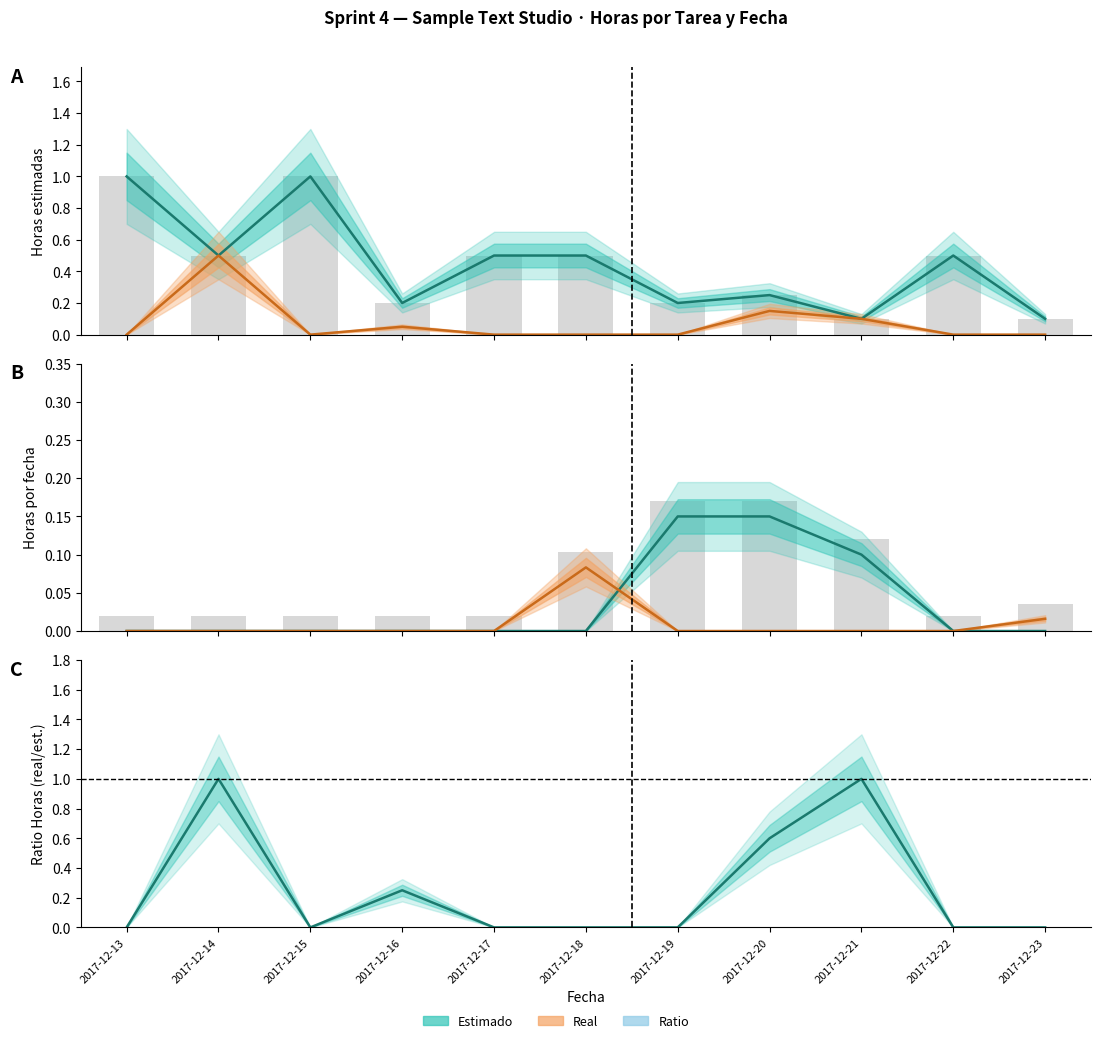

At how many categories does at least one series exceed 0?

11